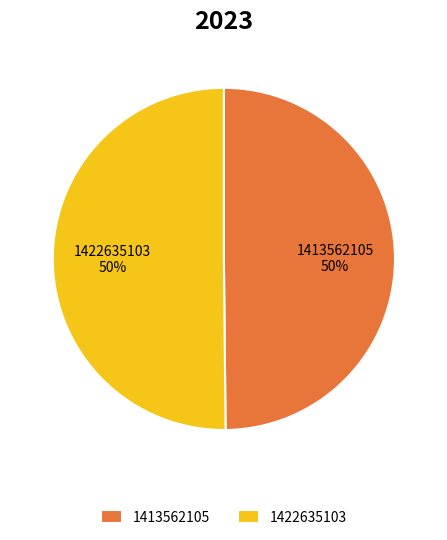

How many slices are in this pie chart?

2